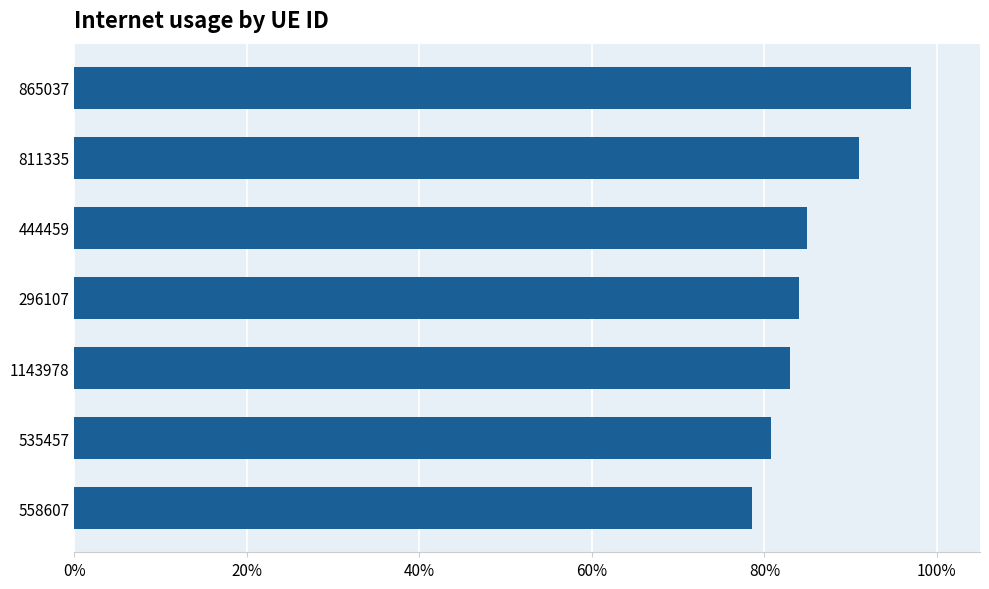

Does the chart contain any negative values?

No